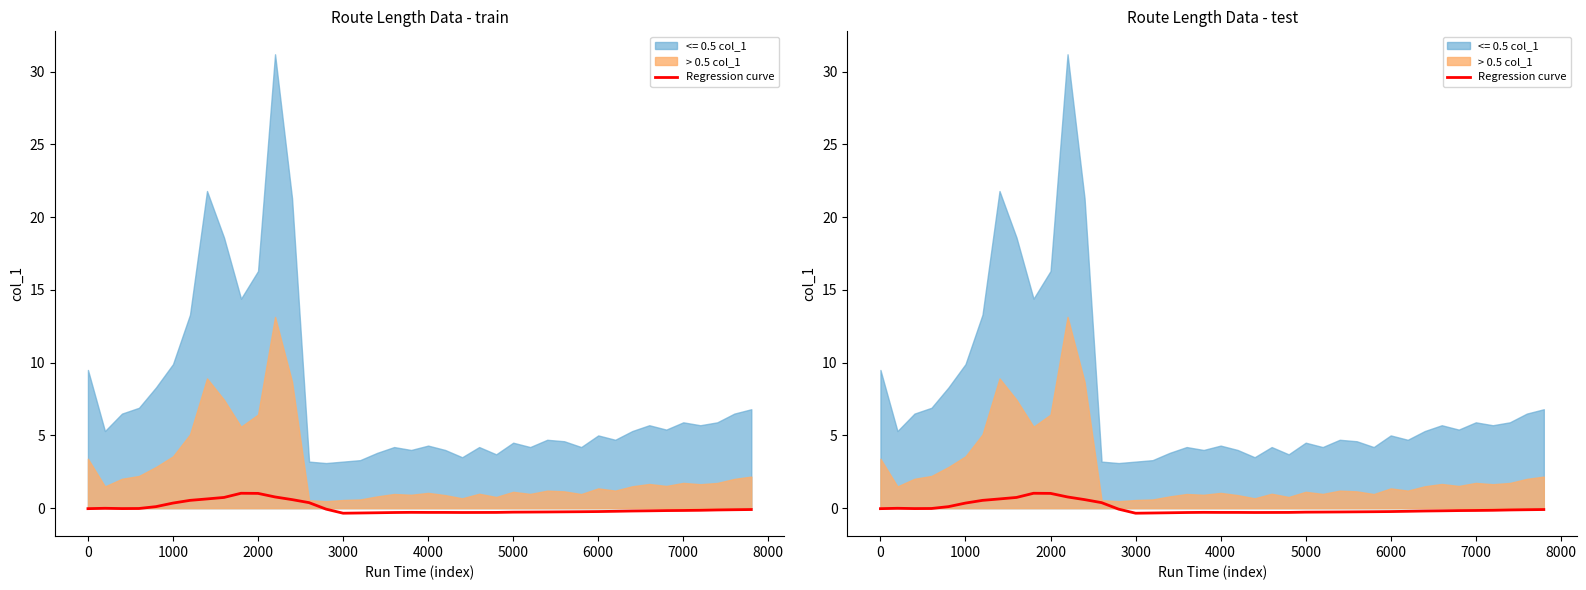

True or false: there are more than 0 points higher than both neighbors.

True